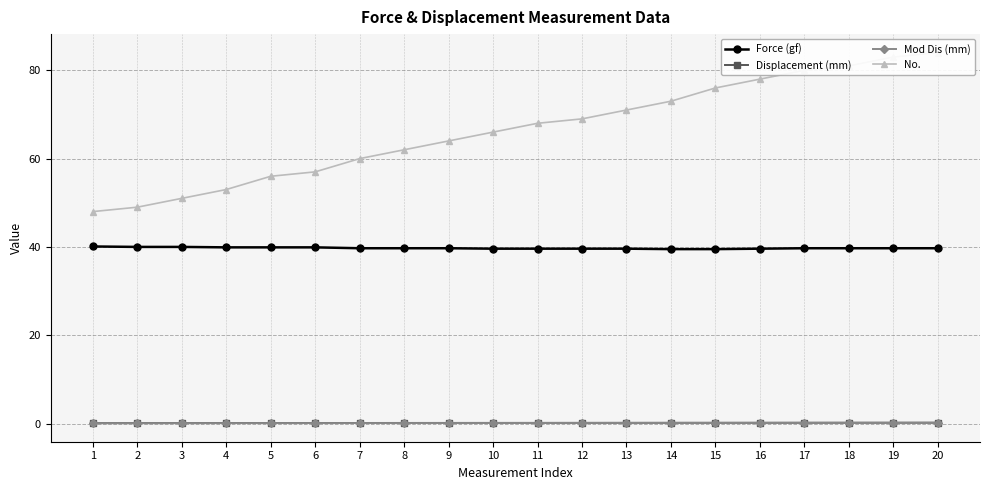

Which series has the largest range (max minus min)?

No.